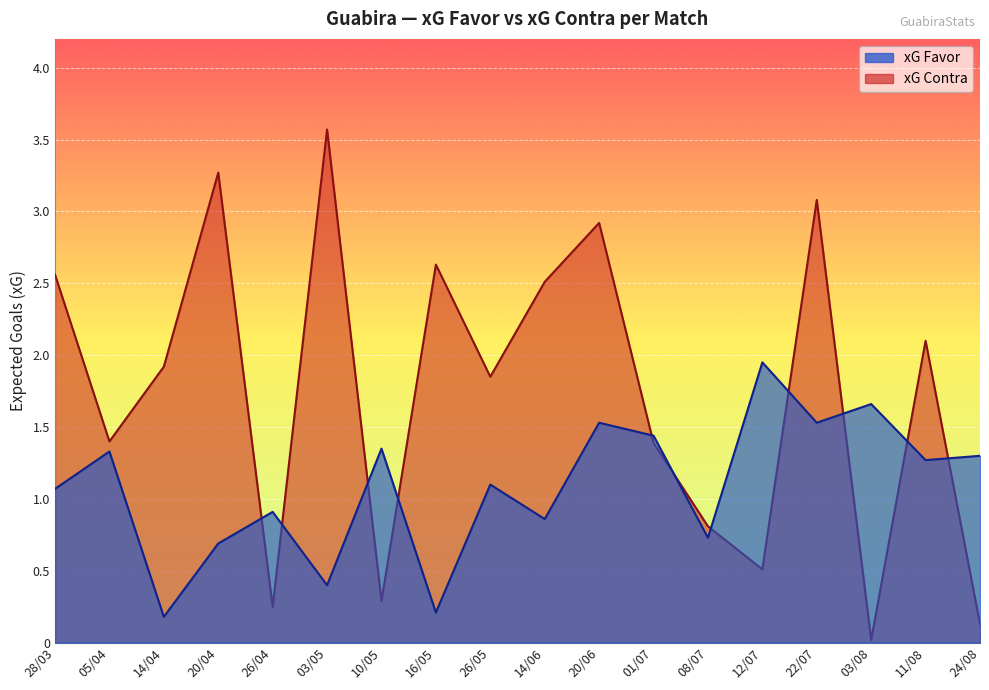

At which category is the sum across all series the highest?

22/07